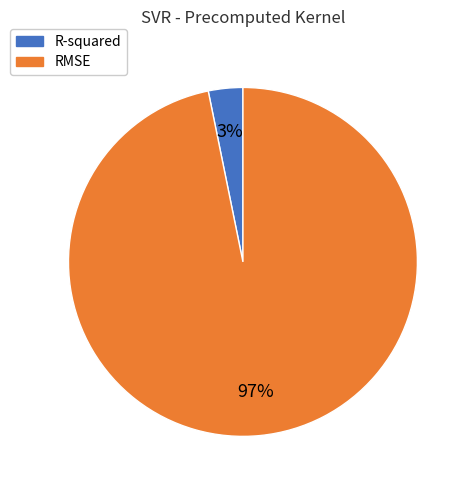

Rank the categories by value from lowest to highest.

R-squared, RMSE